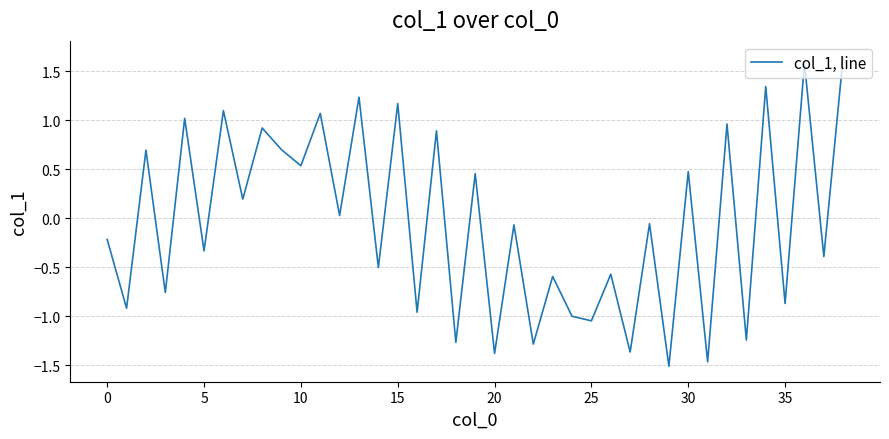

How many values are below zero?

21